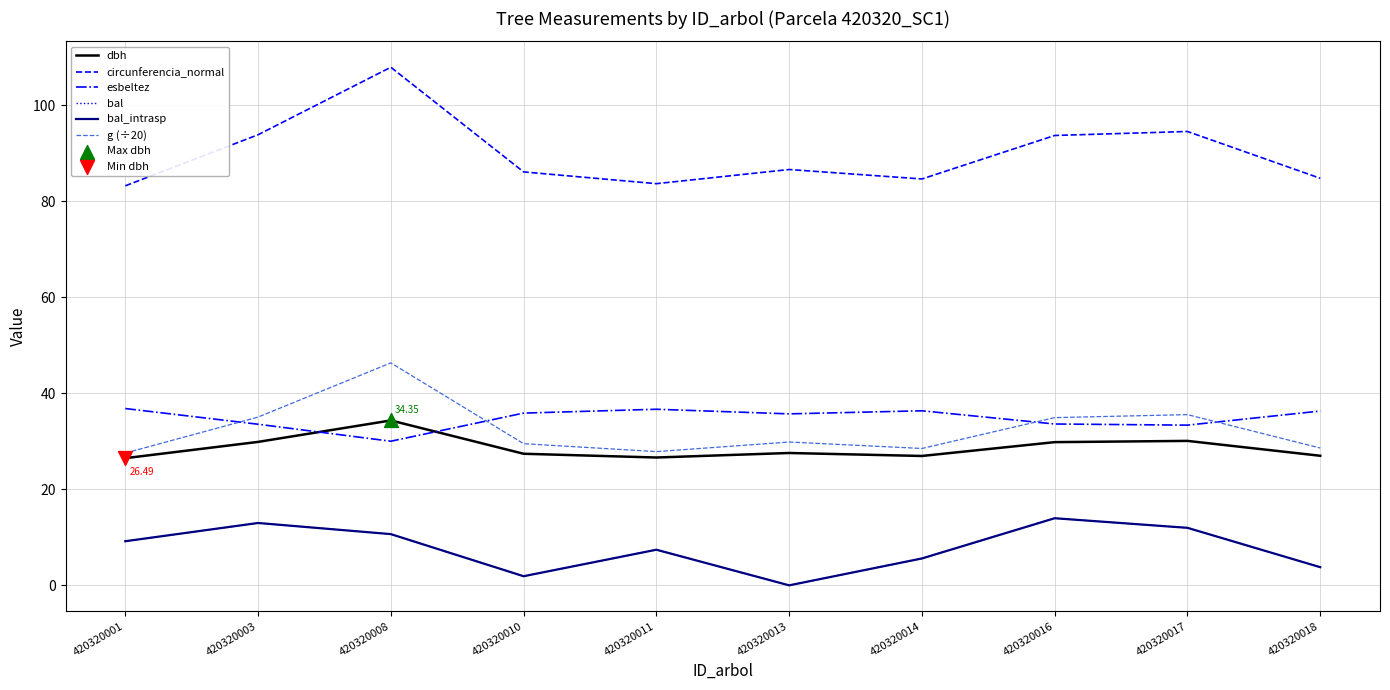

At how many categories does at least one series exceed 35?

10